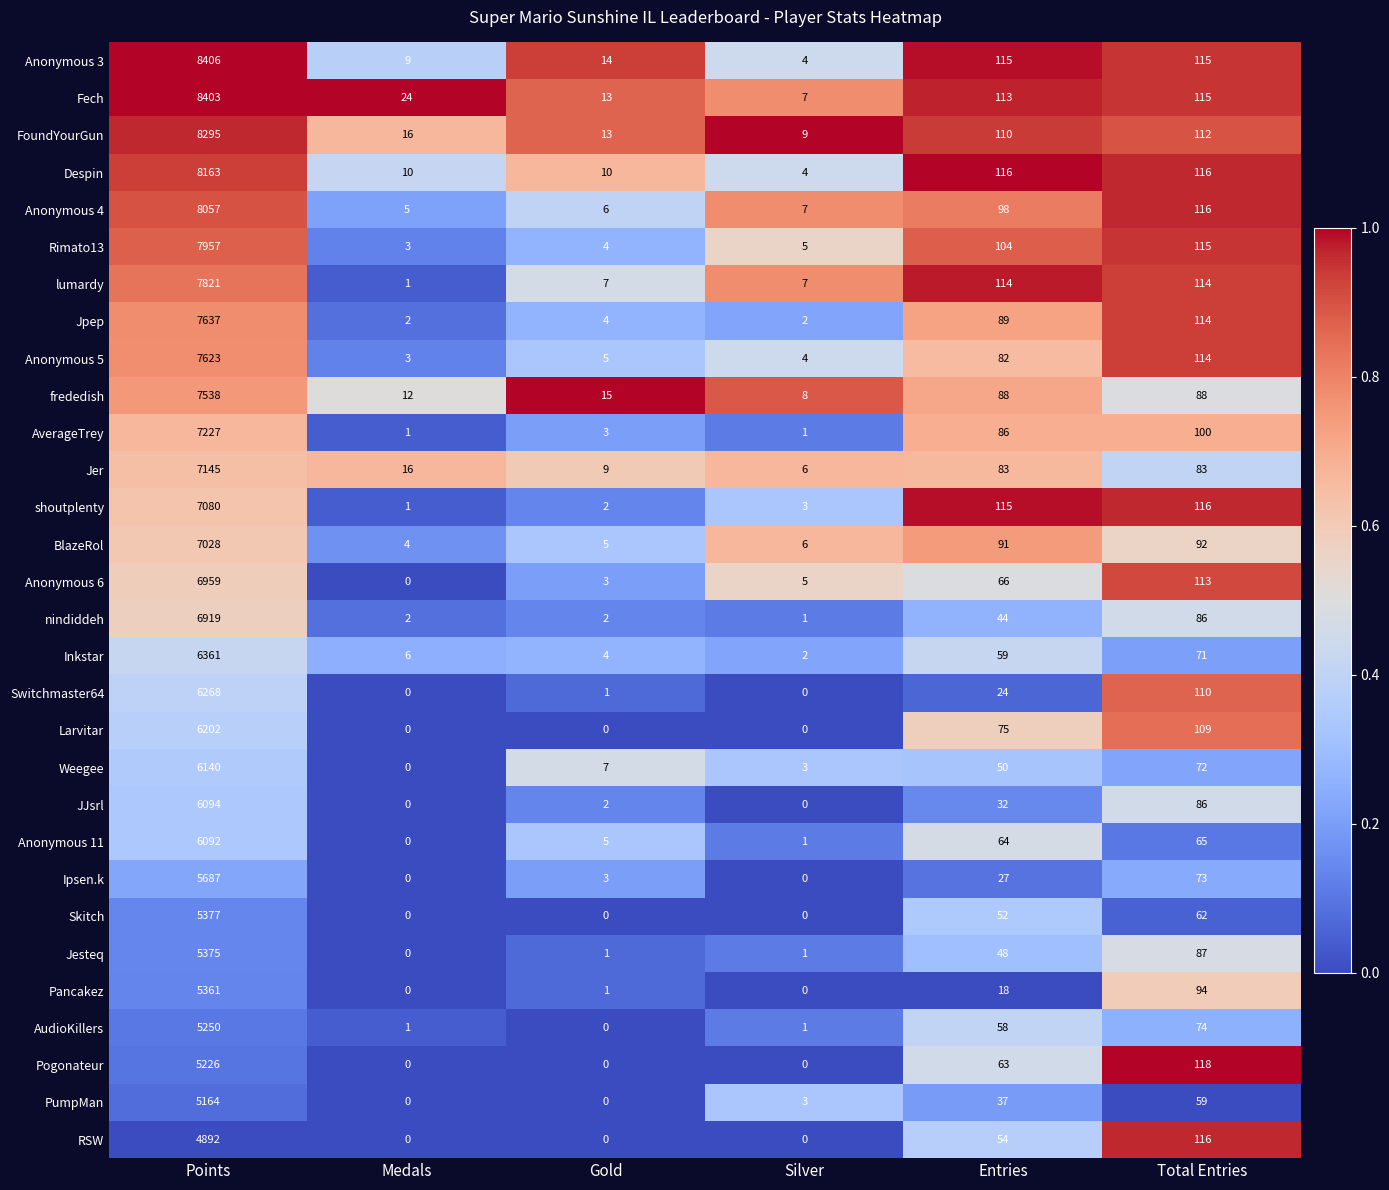

List the labels in order of FoundYourGun value, smallest first.

Silver, Gold, Medals, Entries, Total Entries, Points